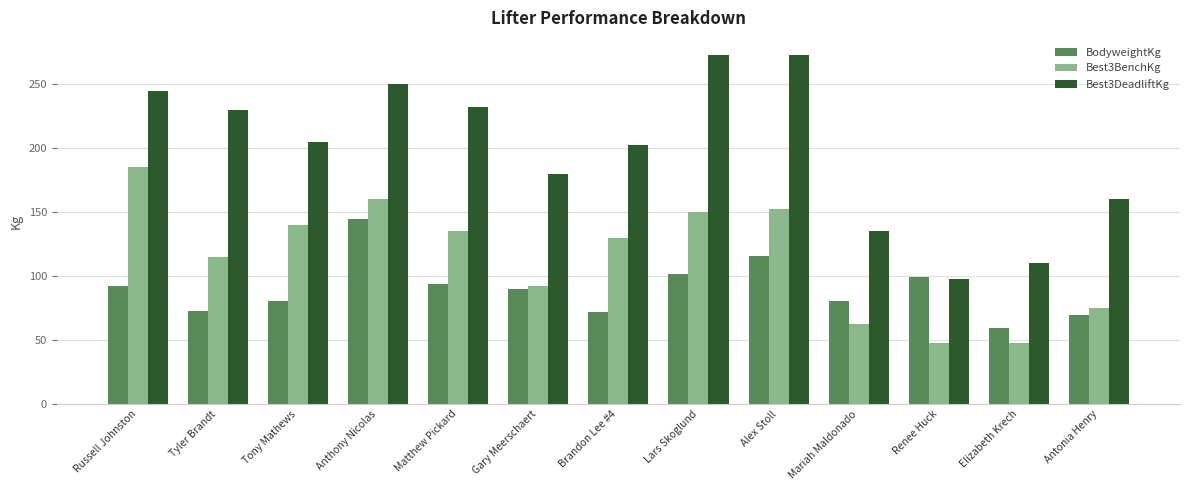

How many data points in Best3BenchKg are less than 130?

6